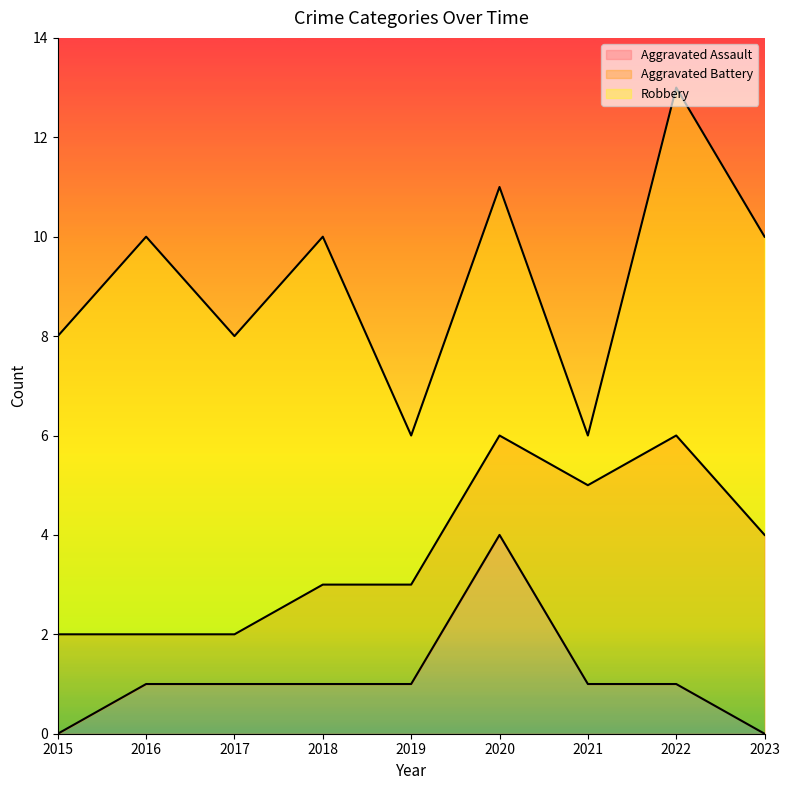

Where do Aggravated Assault and Aggravated Battery first cross each other?

2019 and 2020